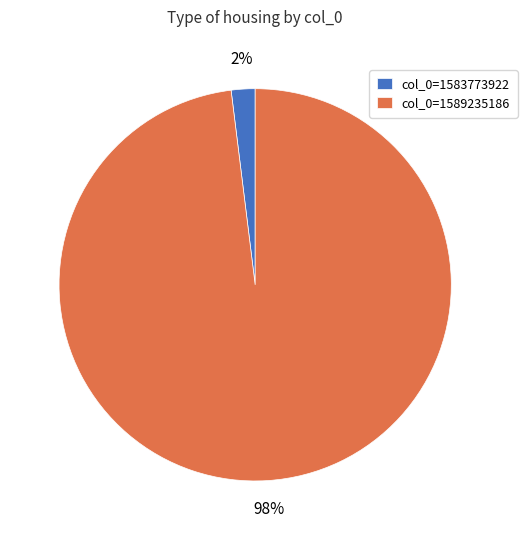

To the nearest percent, what is the difference between the col_0=1583773922 and col_0=1589235186 slice percentages?

96%